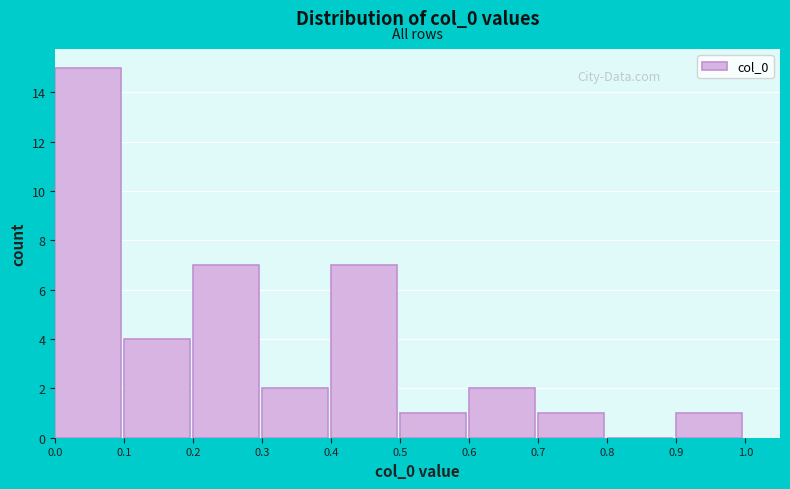

Reading left to right, list every bar in this chart as the range it spans on the x-axis followed by its height. The values are not printed on the chart, so give them approximately, as read against the axis.

0.0 to 0.1: 15
0.1 to 0.2: 4
0.2 to 0.3: 7
0.3 to 0.4: 2
0.4 to 0.5: 7
0.5 to 0.6: 1
0.6 to 0.7: 2
0.7 to 0.8: 1
0.8 to 0.9: 0
0.9 to 1.0: 1